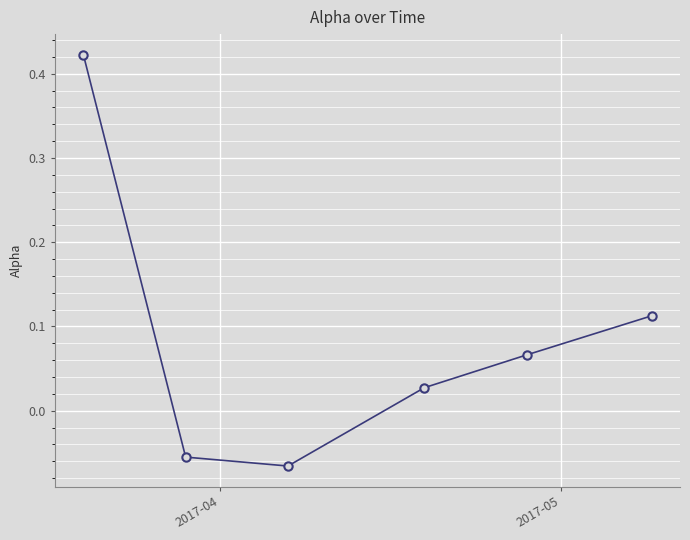

True or false: there are more than 1 points higher than both neighbors.

False